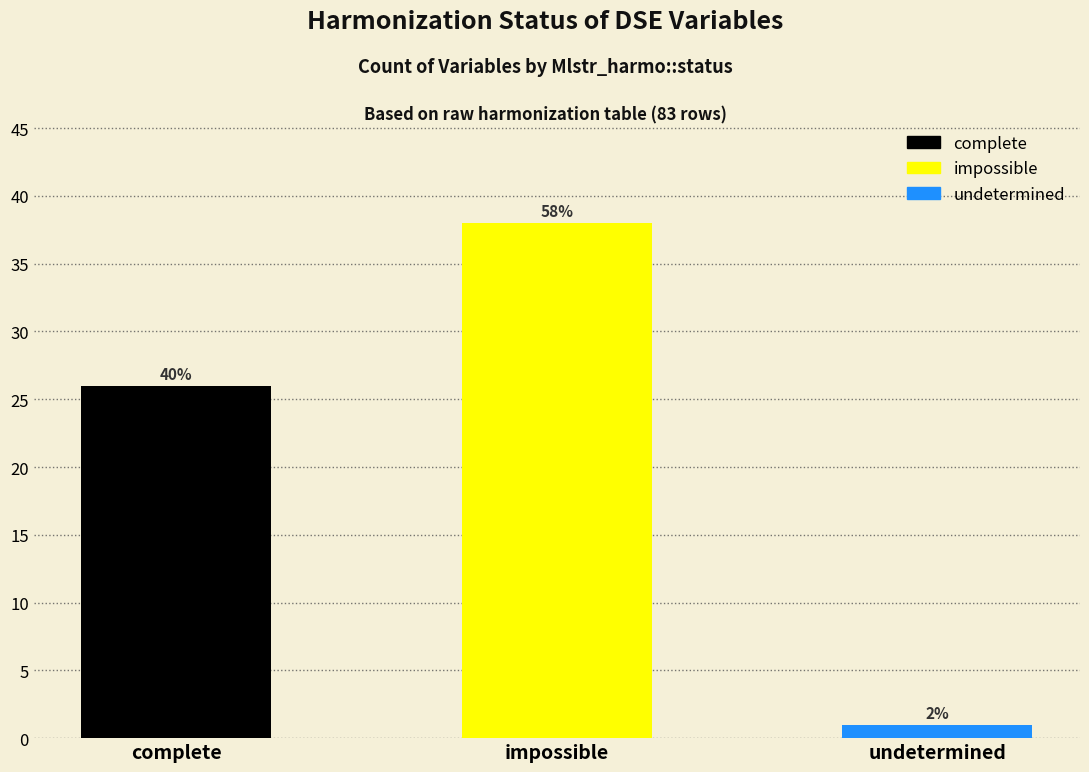

What is the sum of the values at undetermined and complete?

27